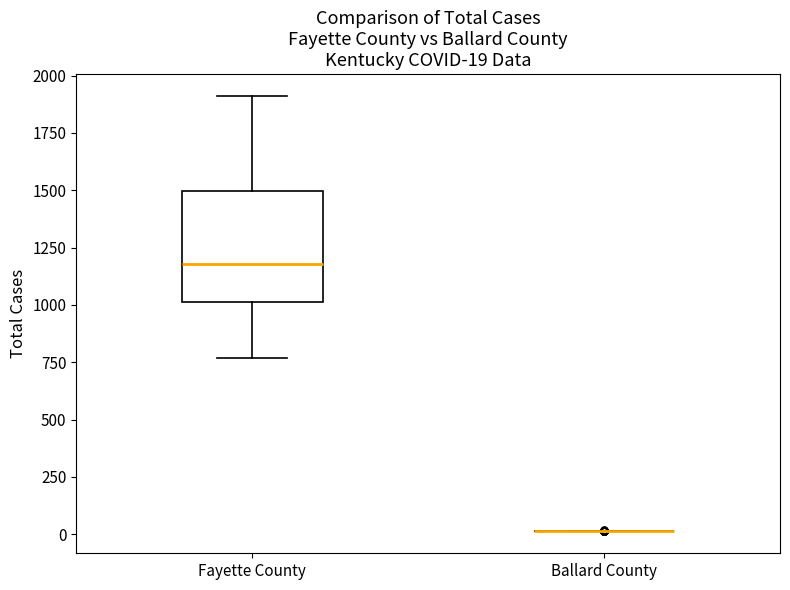

Which box is the tallest, from its lower edge to its upper edge?

Fayette County